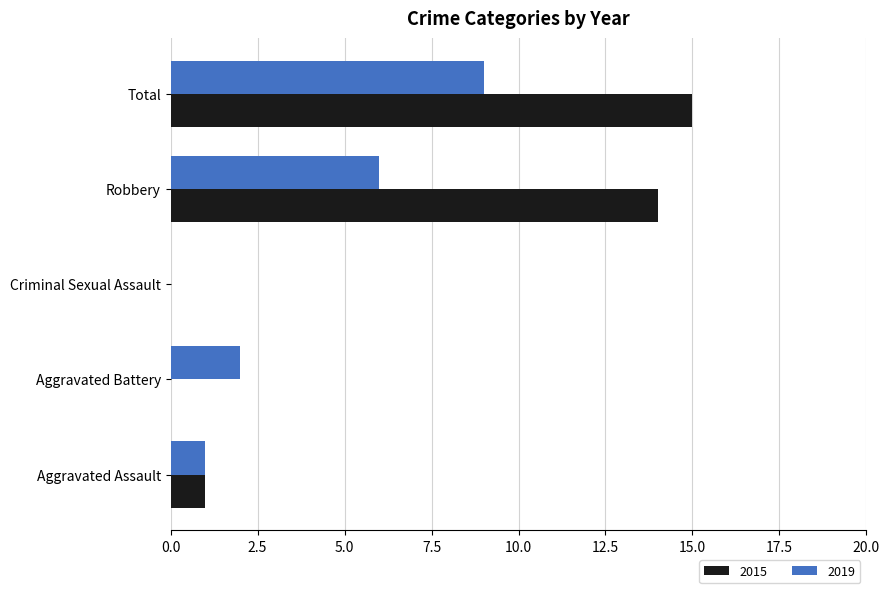

What is the total value across all series at Total?

24